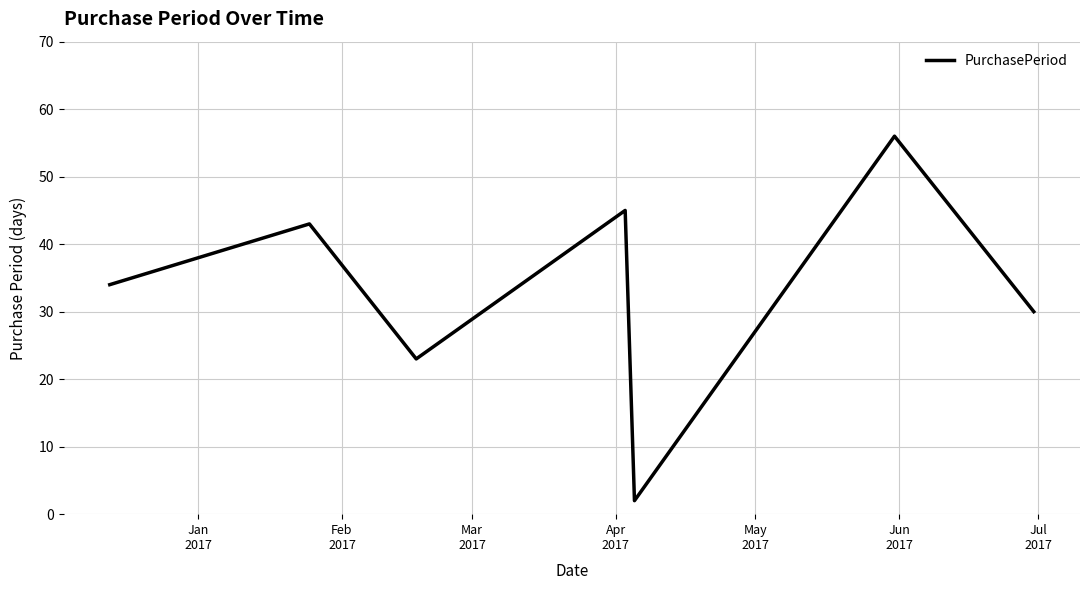

True or false: there are more than 2 points higher than both neighbors.

True